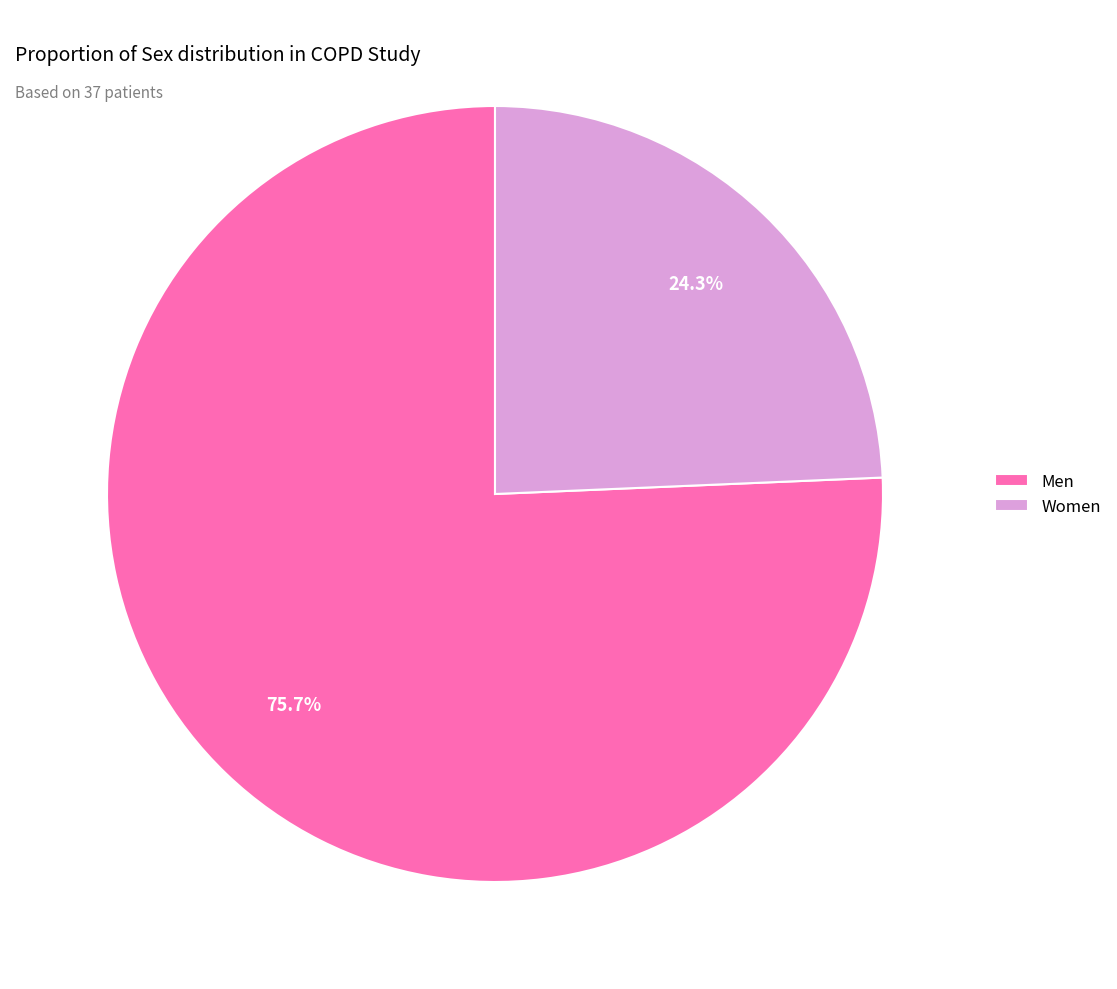

To the nearest percent, what percentage of the pie is Women?

24%